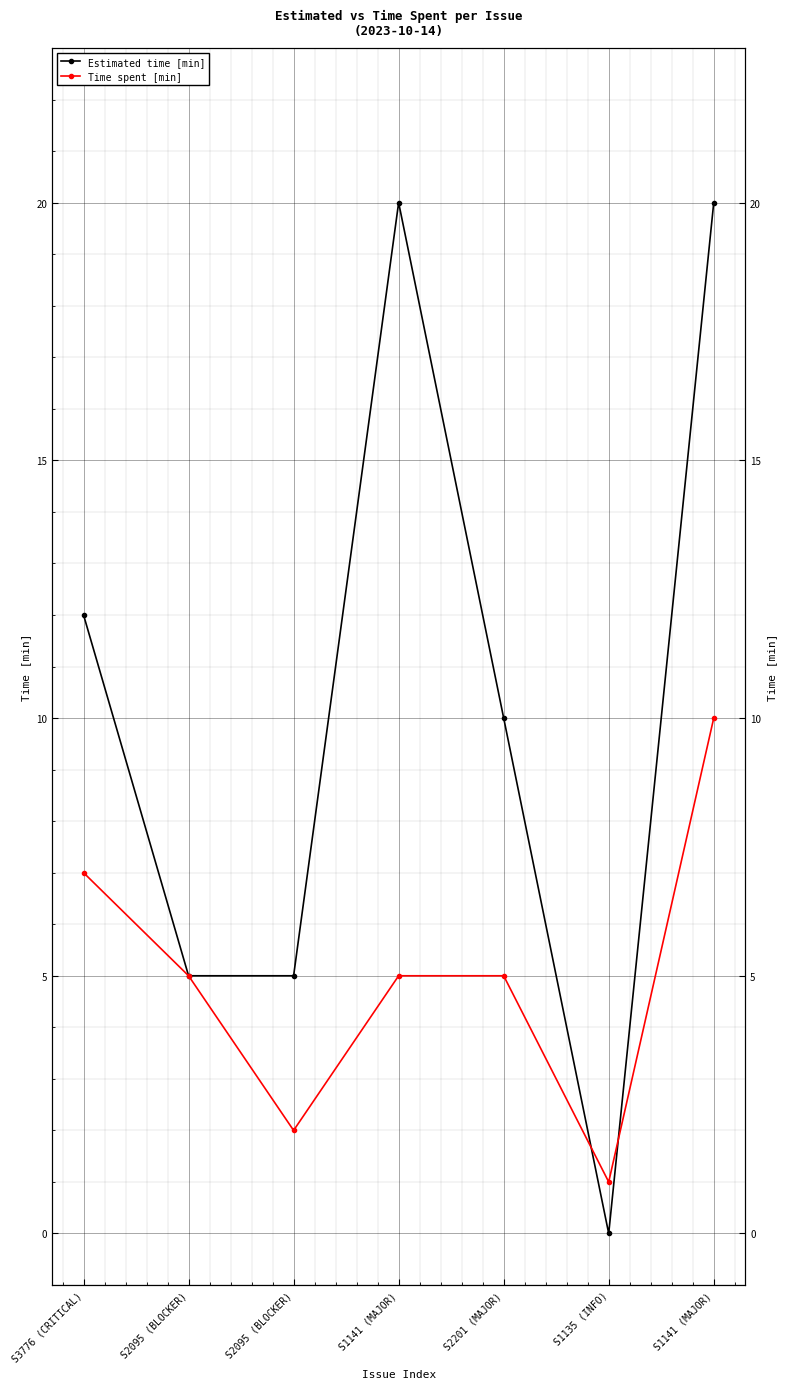

Which category has the highest value in the Time spent [min] series?

S1141 (MAJOR)